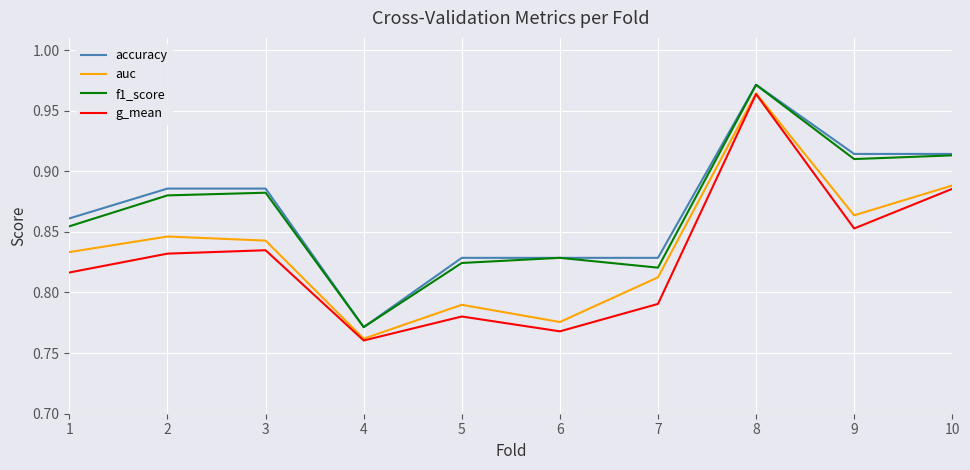

Between 3 and 7, which series saw the biggest shift?

f1_score